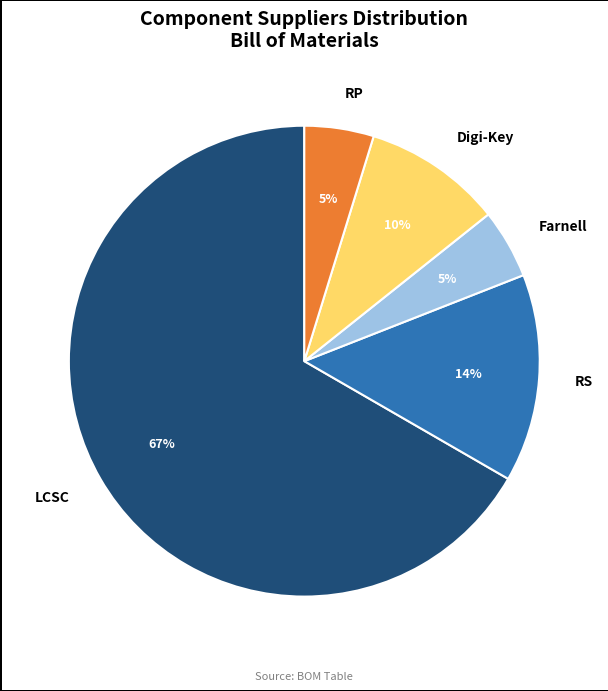

Is there any slice that represents more than half of the pie?

Yes